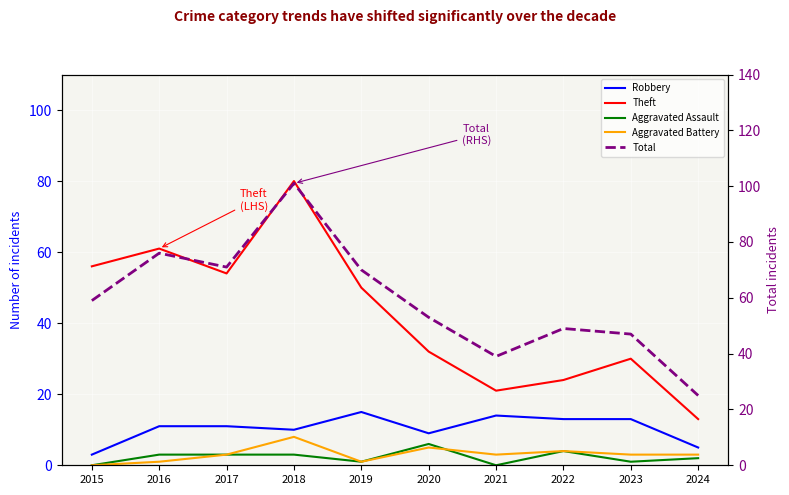

Is it true that Total equals 76 at 2016?

True